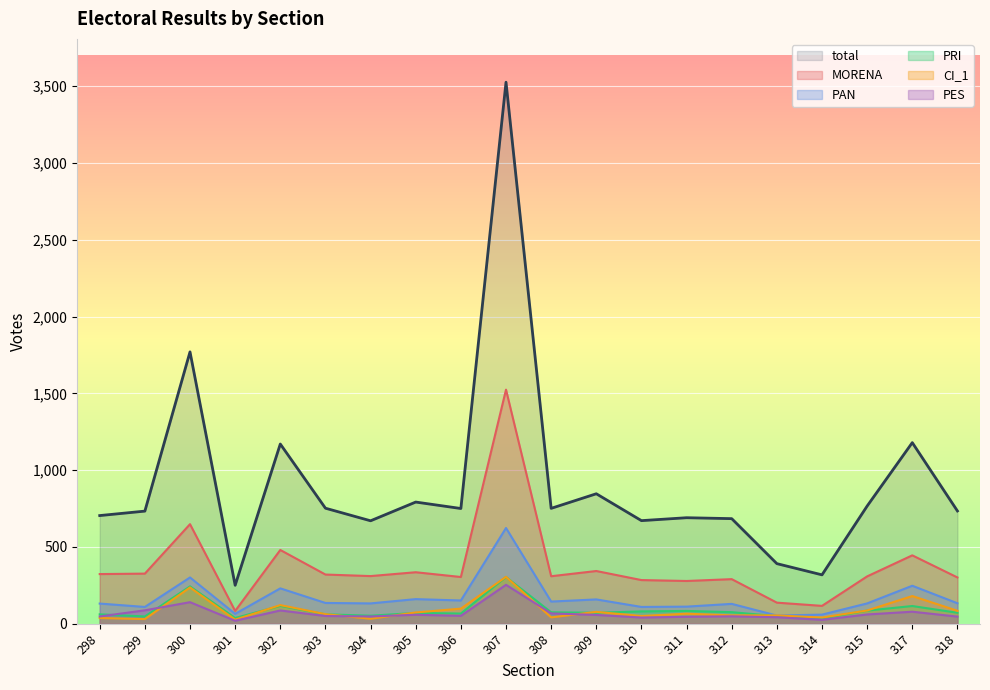

What is the approximate value of PES at 311?

45